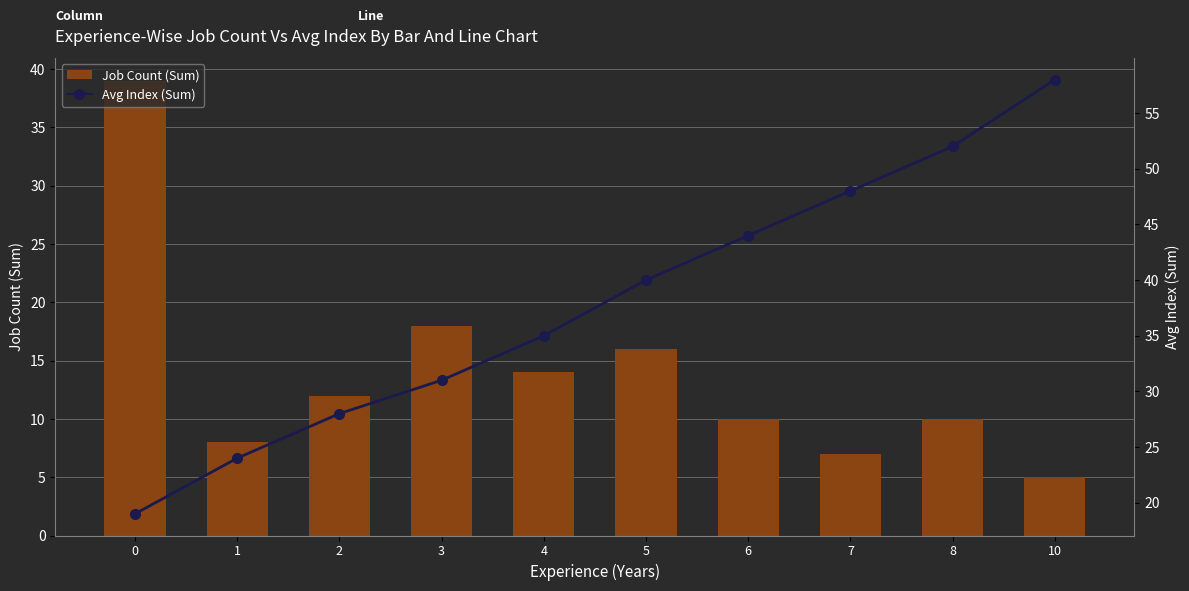

List the series in order of their overall mean, highest first.

Avg Index (Sum), Job Count (Sum)